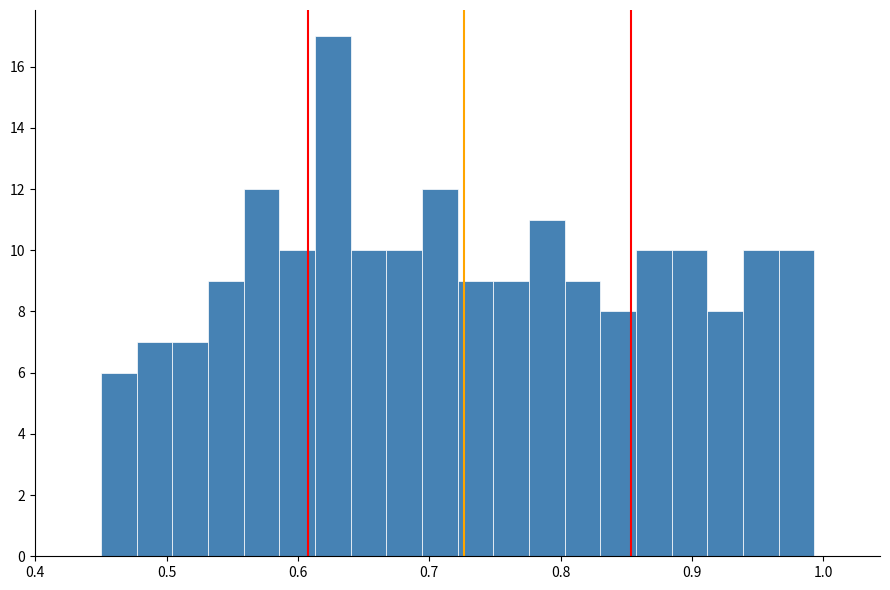

Read against the x-axis, roughly where is the centre of the tallest bar?

0.63